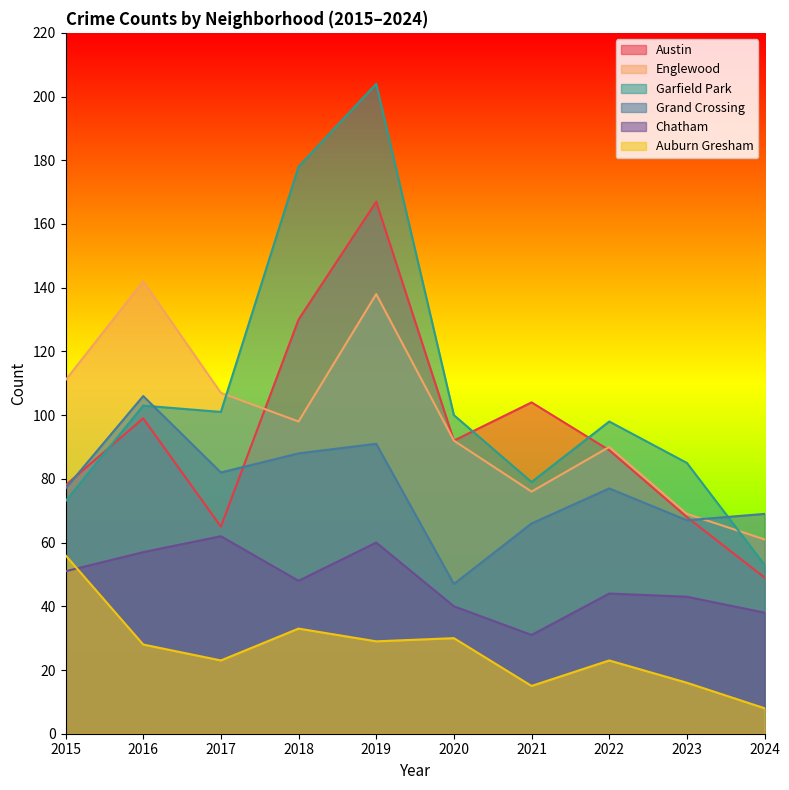

How many data points in Englewood are above 98?

4